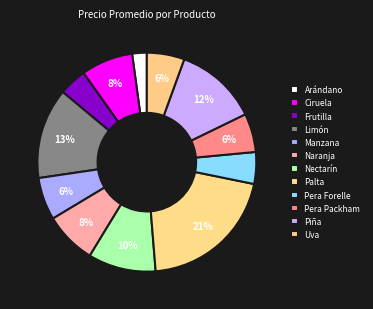

Is it true that Ciruela is 8% of the pie?

True